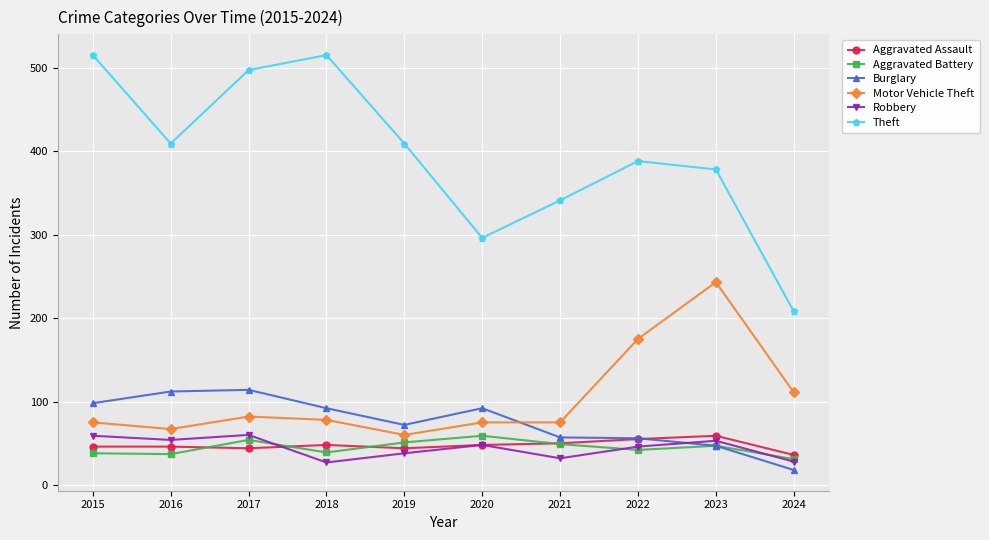

How many lines are shown in the chart?

6